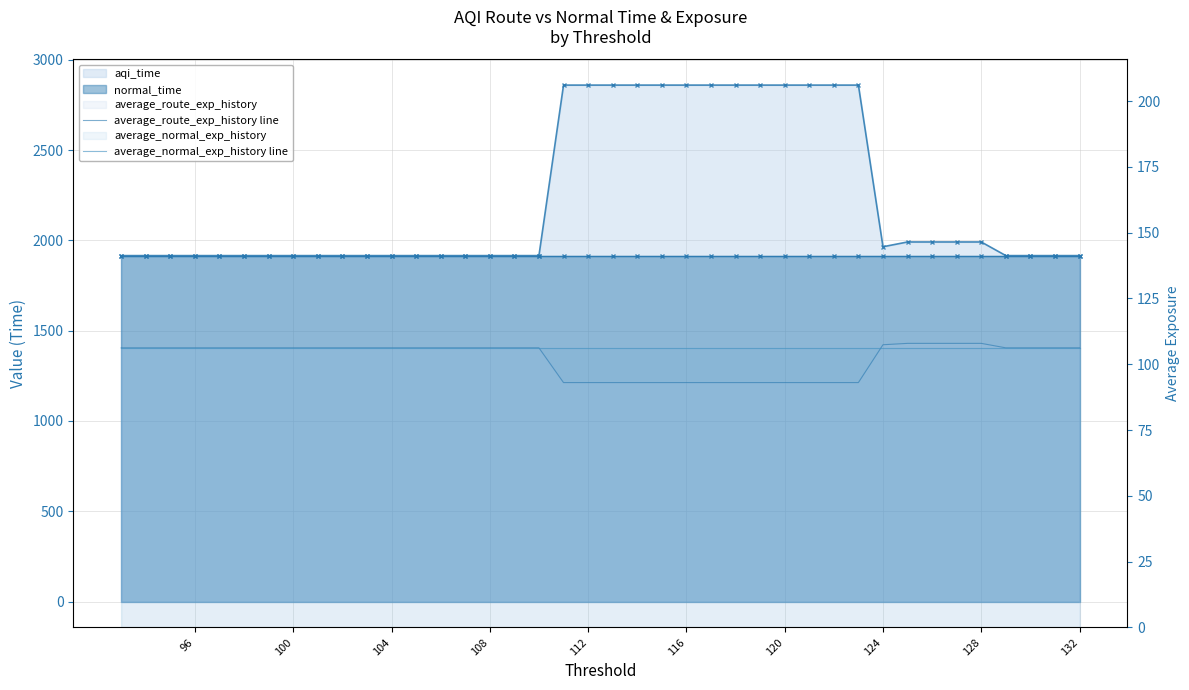

How many intersections are there between average_normal_exp_history line and average_route_exp_history line?

1